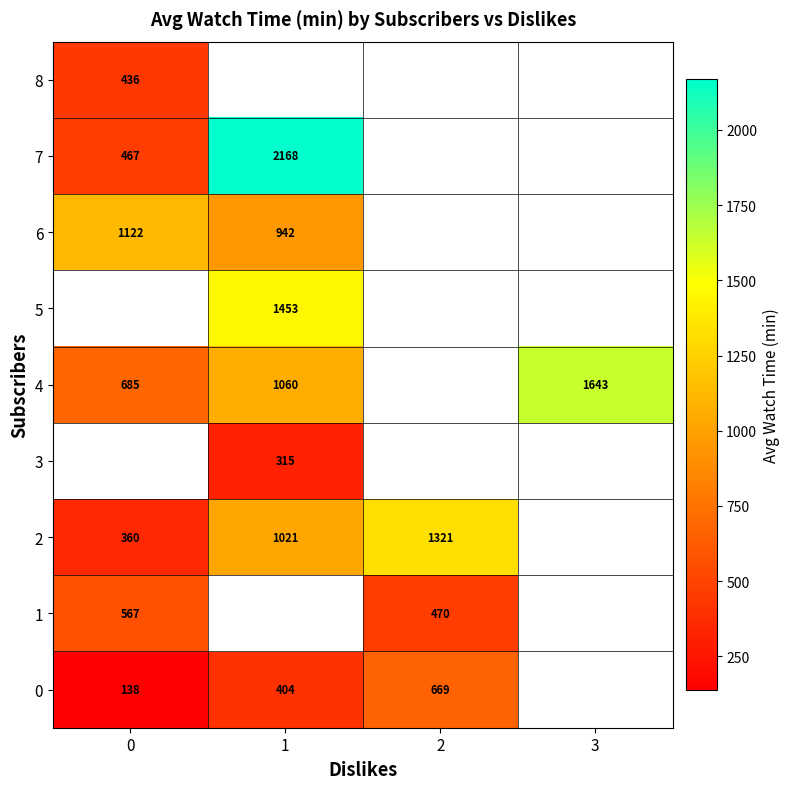

What is the difference between the highest and lowest values at 1?

1853.0